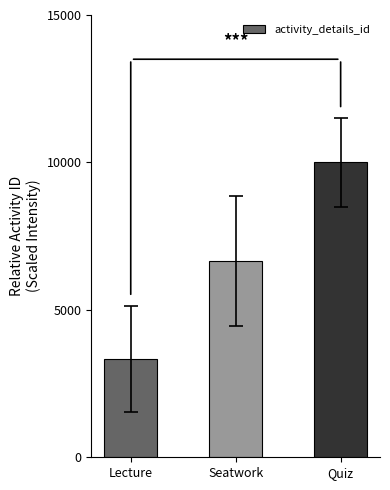

The value at Quiz is 13757.5. True or false?

False